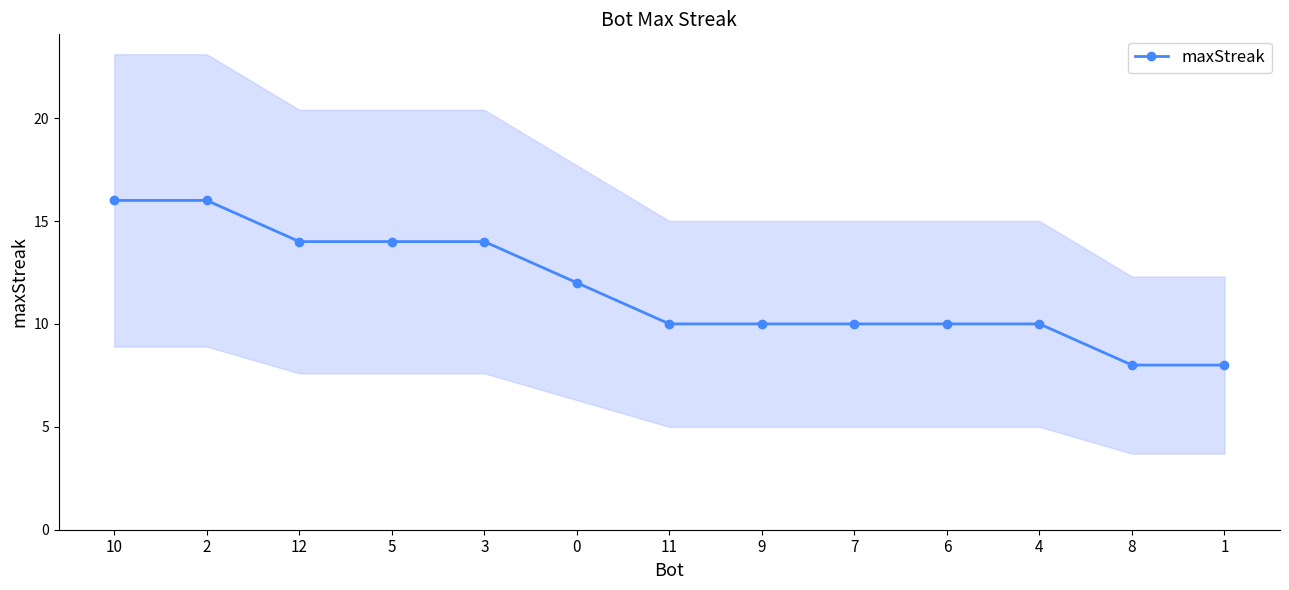

Read the value at 11.

10